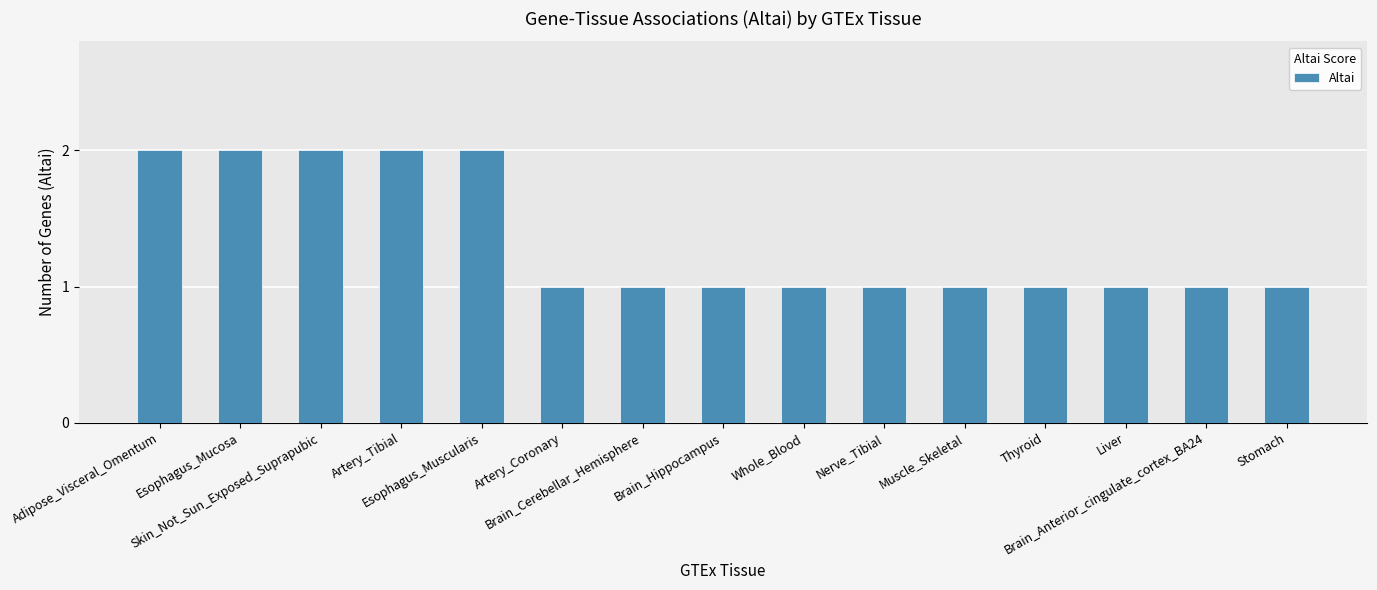

What is the change in value from Skin_Not_Sun_Exposed_Suprapubic to Brain_Cerebellar_Hemisphere?

-1